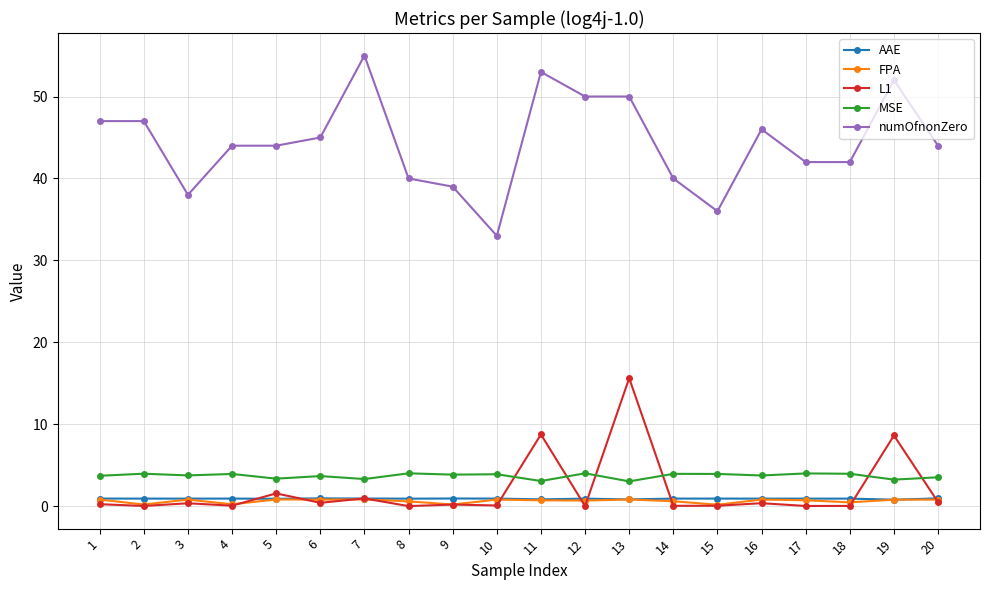

What is the maximum value for FPA?

0.8